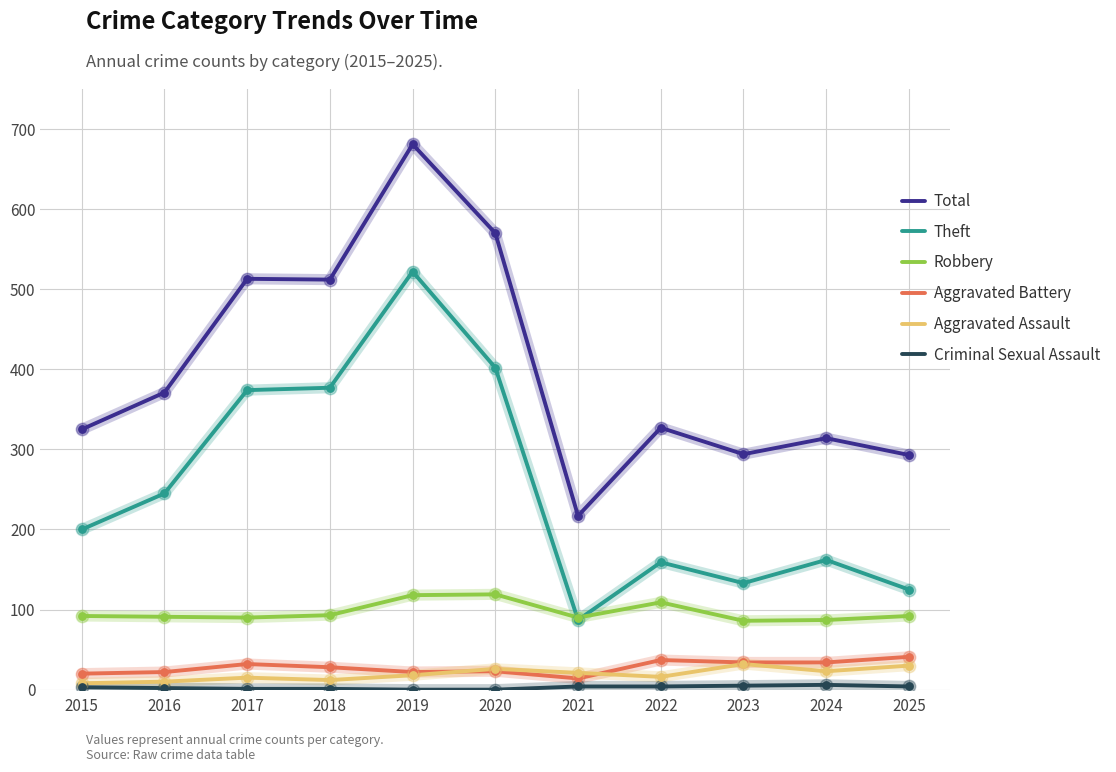

At how many categories does at least one series exceed 100?

11